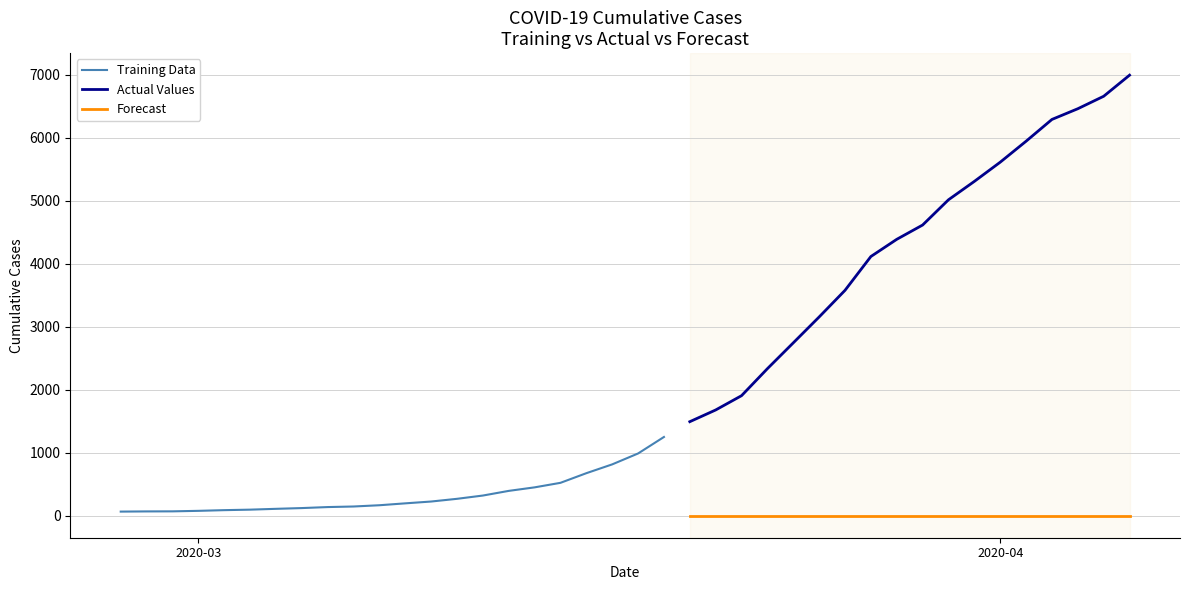

Rank the categories by value from highest to lowest.

39, 38, 37, 36, 35, 34, 33, 32, 31, 30, 29, 28, 27, 26, 25, 24, 23, 22, 21, 20, 19, 18, 17, 16, 15, 14, 13, 12, 11, 10, 9, 8, 7, 6, 5, 4, 3, 2, 1, 0